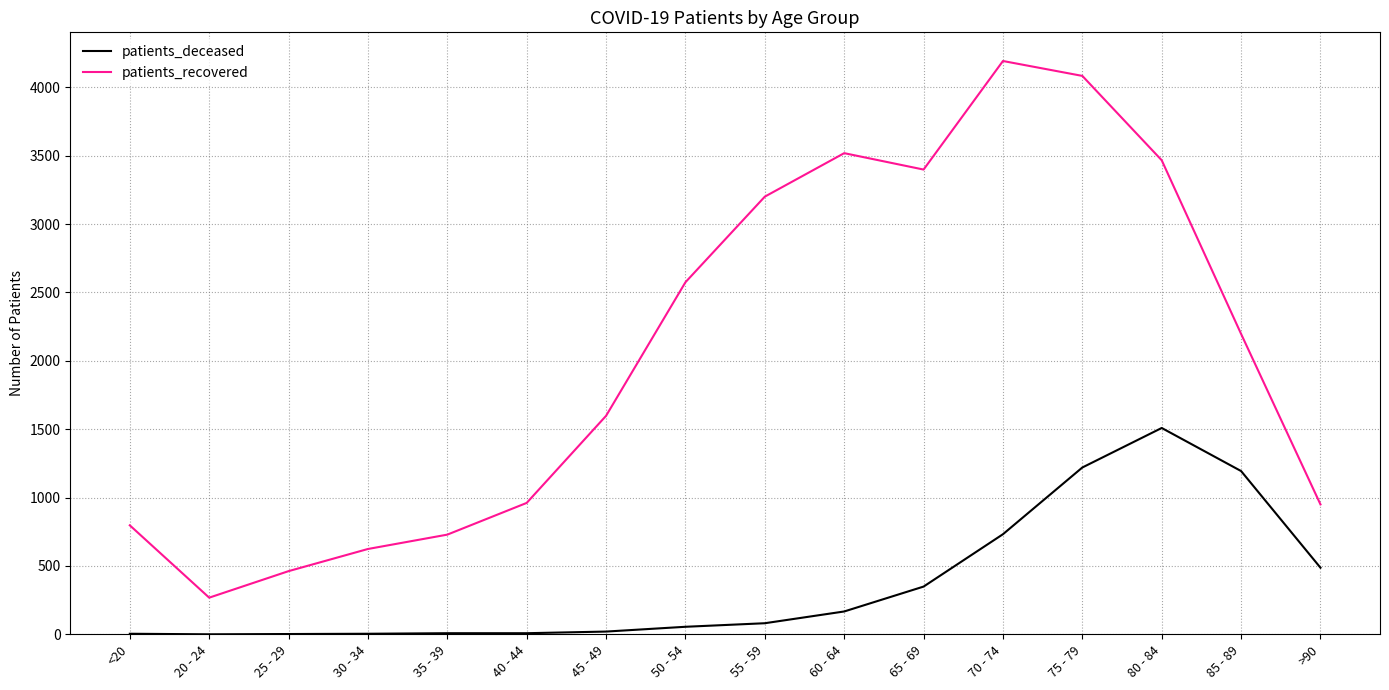

At which label does patients_recovered first exceed 2197?

50 - 54